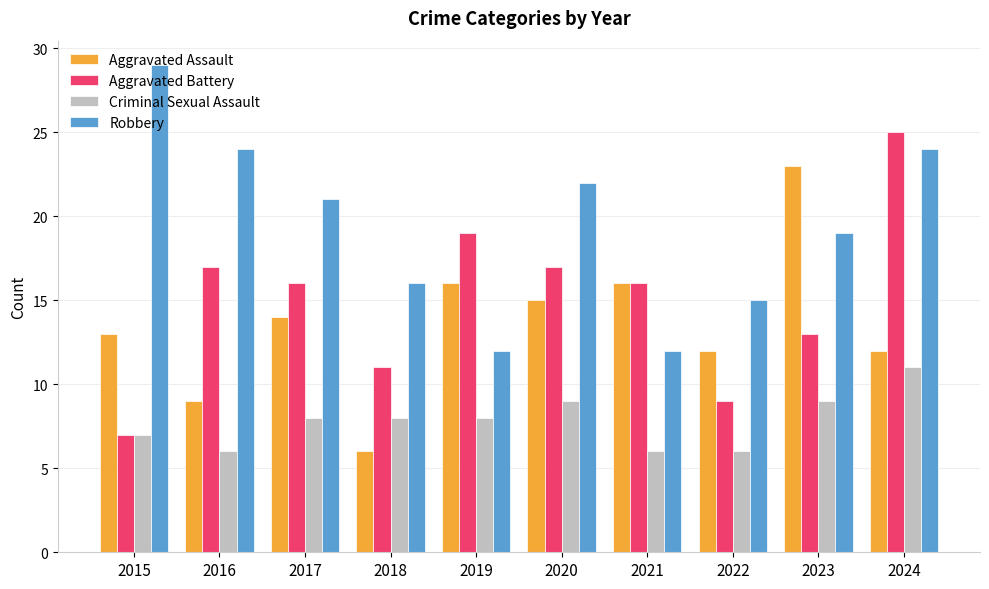

What is the approximate value of Robbery at 2021, to the nearest 5?

10